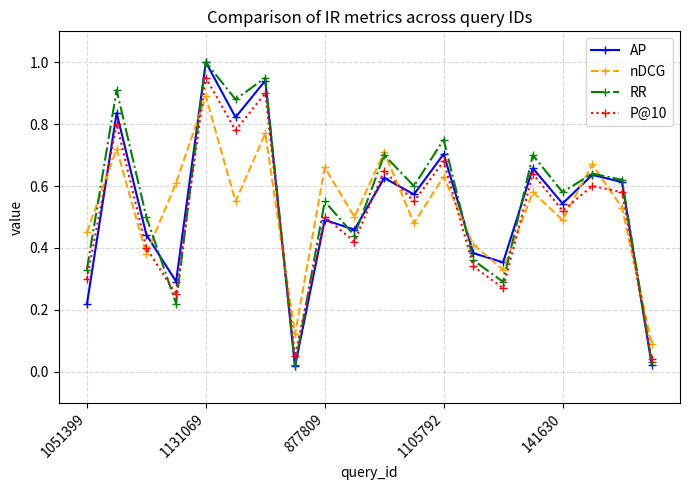

What is the greatest value displayed?

1.0